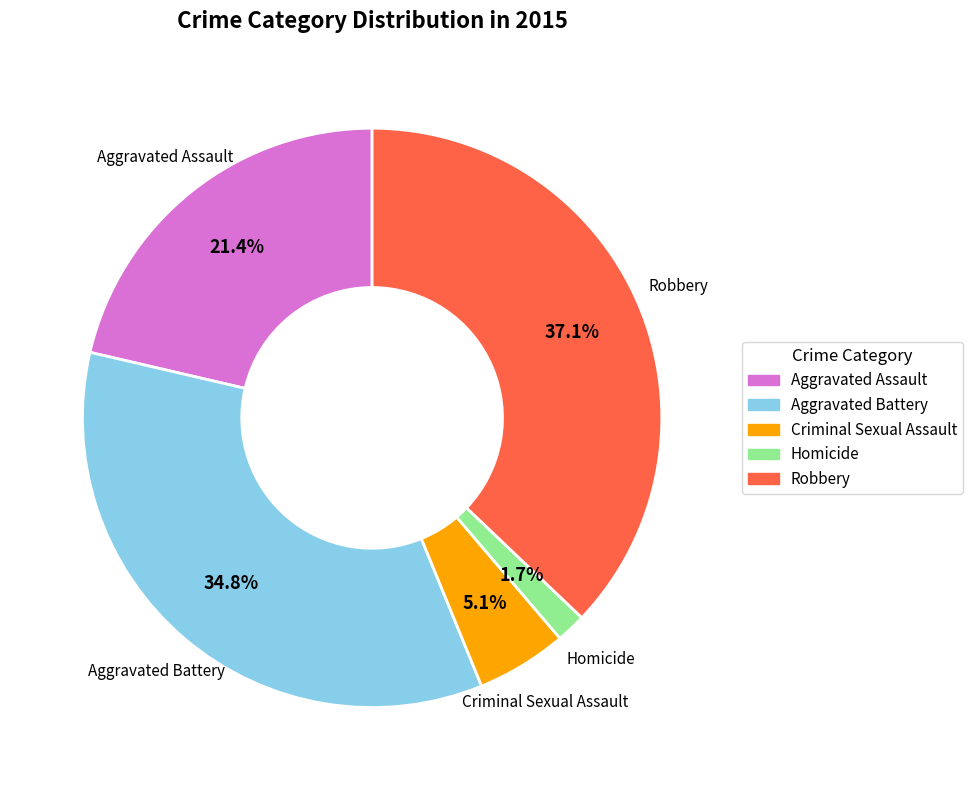

How much of the chart is everything except Criminal Sexual Assault?

94.9%